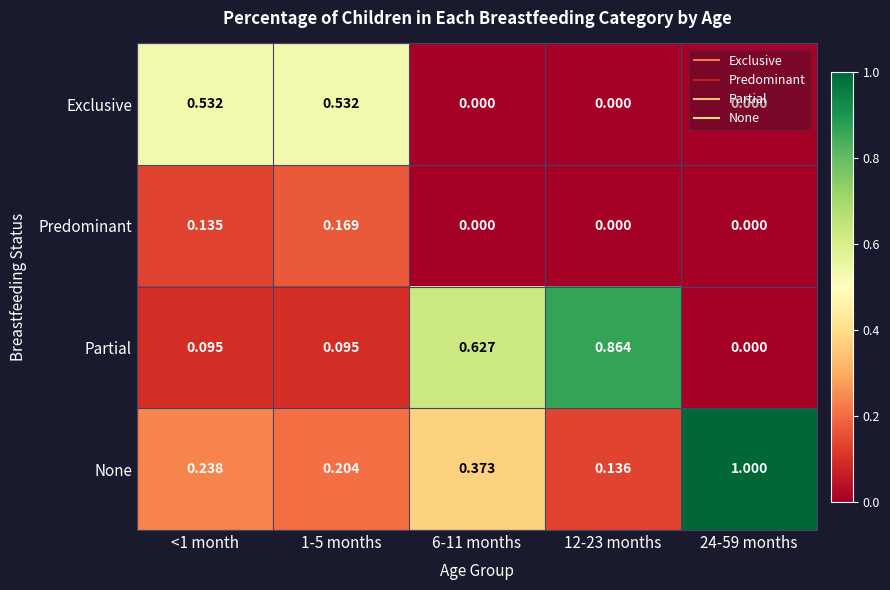

Which series has the largest total across all categories?

None